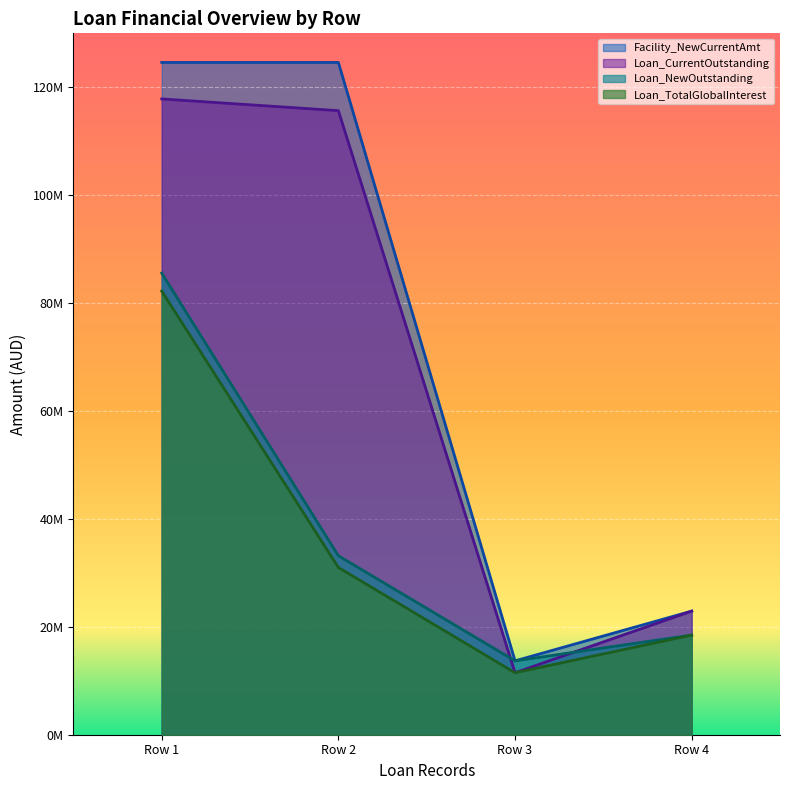

Where is Loan_CurrentOutstanding nearest to the value 64663503?

Row 4